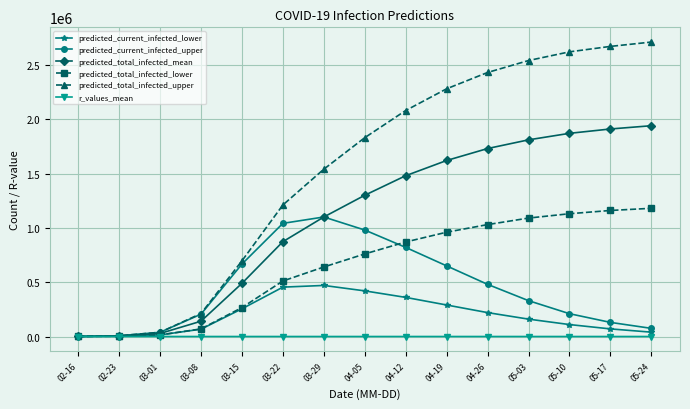

What is the difference between the maximum and second lowest values in the predicted_current_infected_upper series?

1093162.0